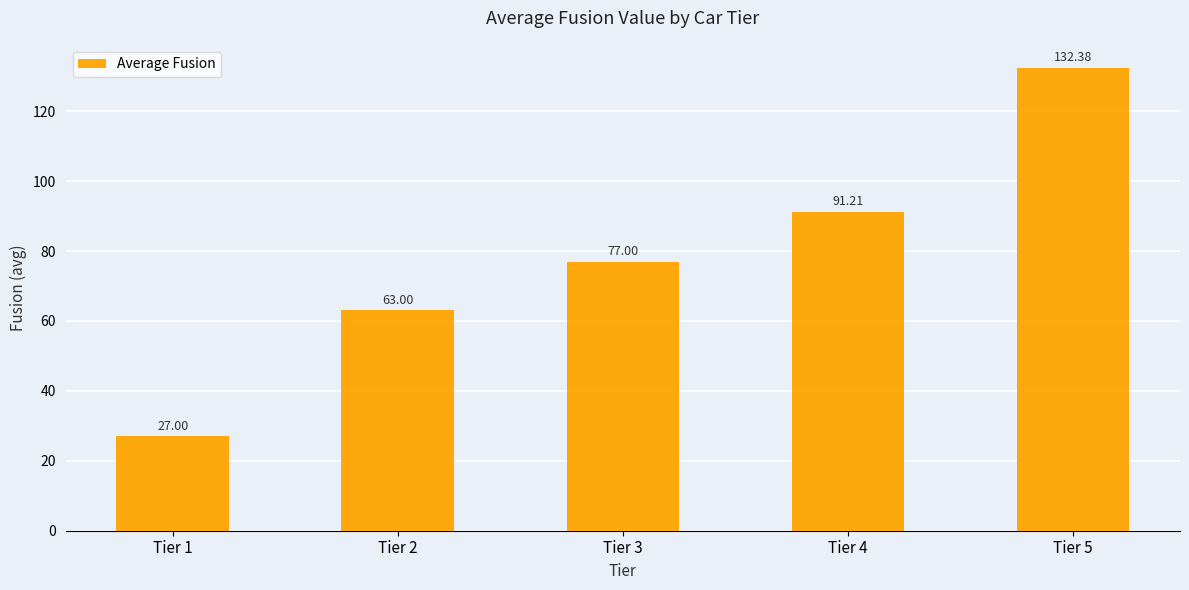

Rank the categories by value from lowest to highest.

Tier 1, Tier 2, Tier 3, Tier 4, Tier 5